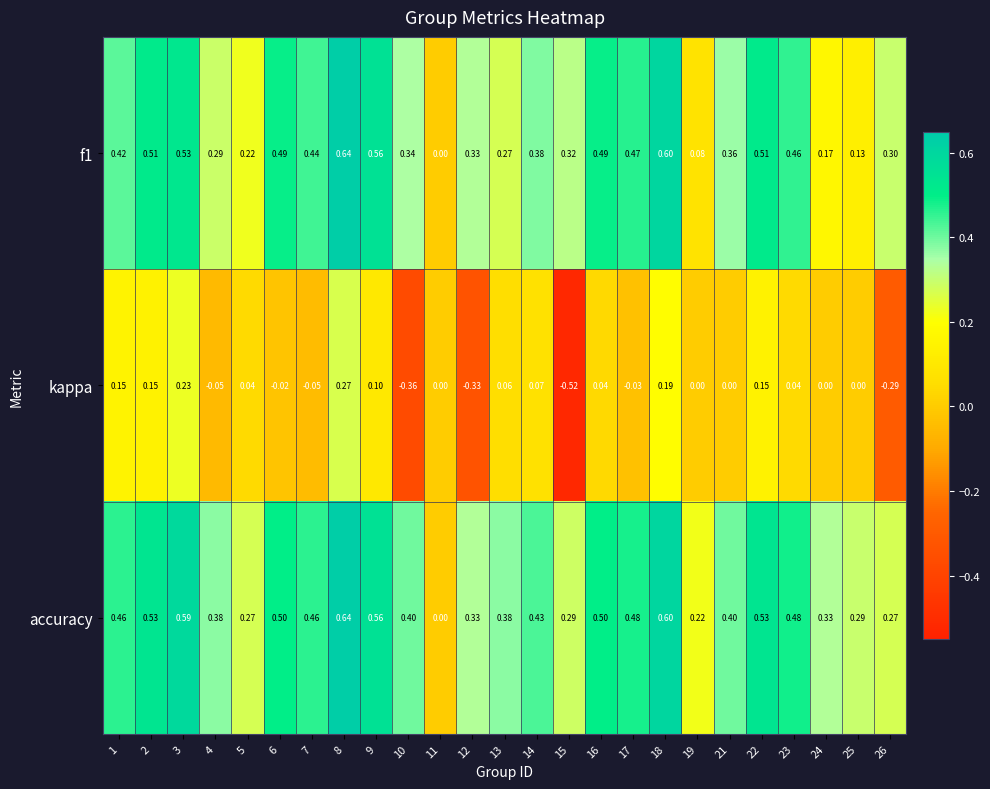

Which series has the largest total across all categories?

accuracy